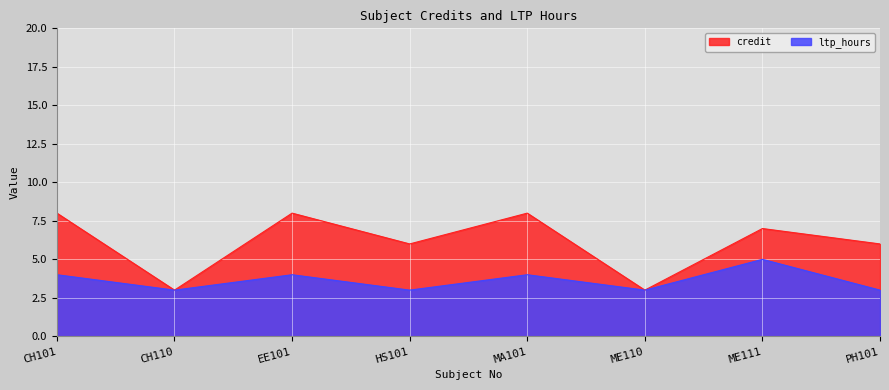

Reading left to right, transcribe all the data shown in this chart.

credit: 8	3	8	6	8	3	7	6
ltp_hours: 4	3	4	3	4	3	5	3